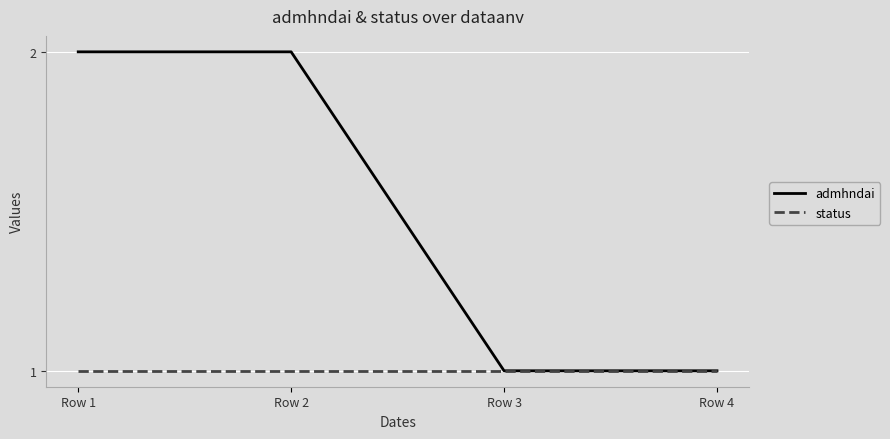

Which series has the widest spread of values?

admhndai